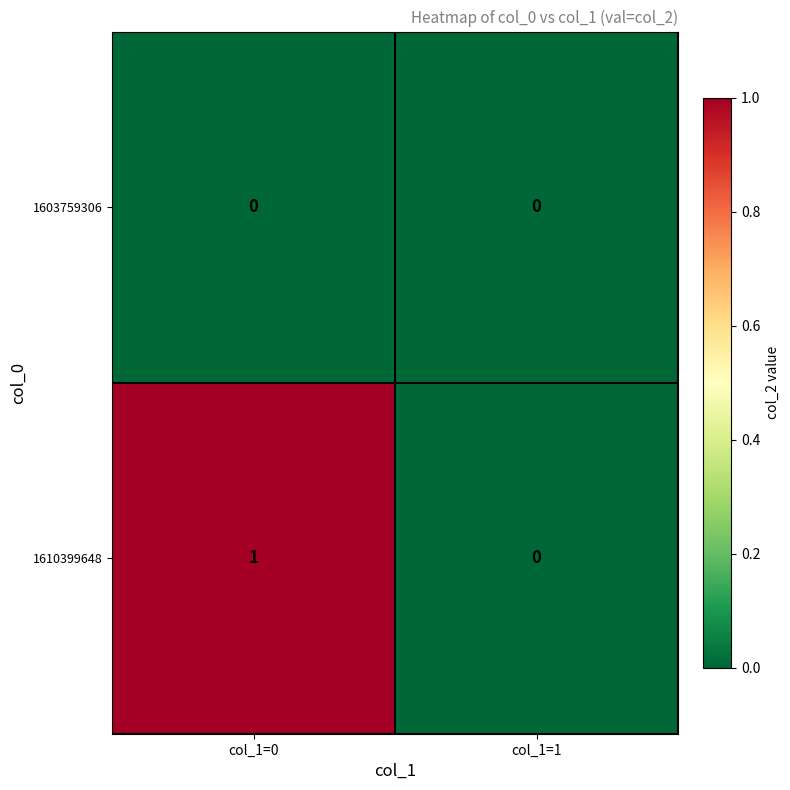

Rank the series by their maximum value, from lowest to highest.

1603759306, 1610399648